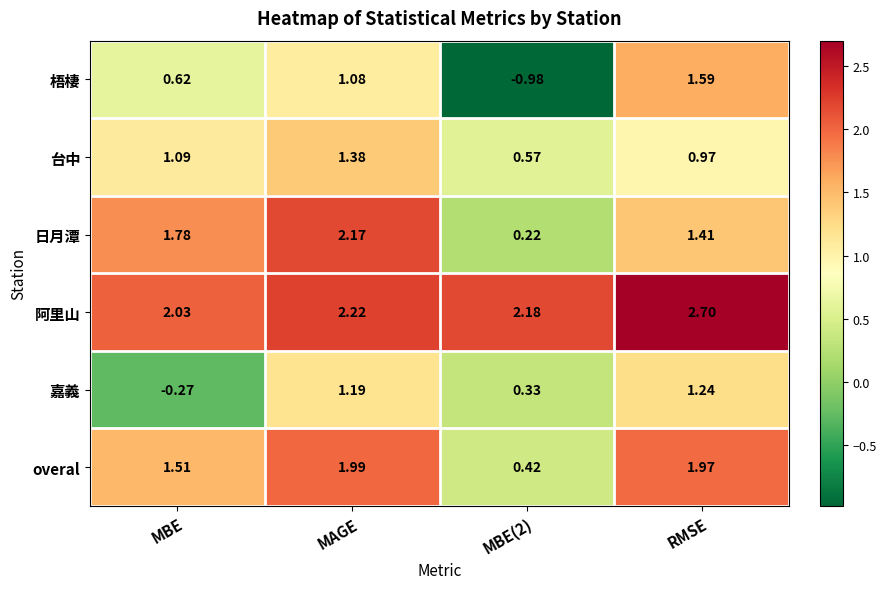

At which category is the sum across all series the highest?

MAGE